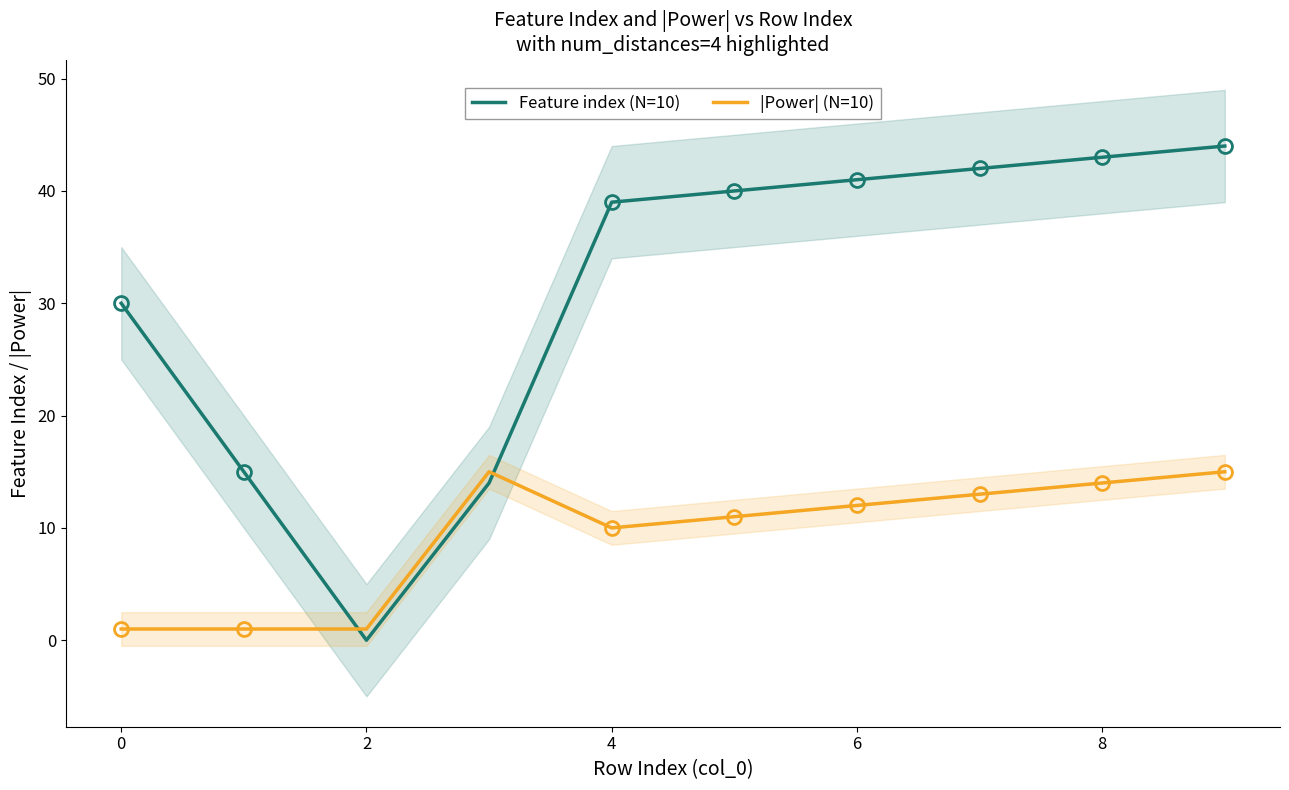

True or false: |Power| (N=10) has a value of 8 at 8.

False